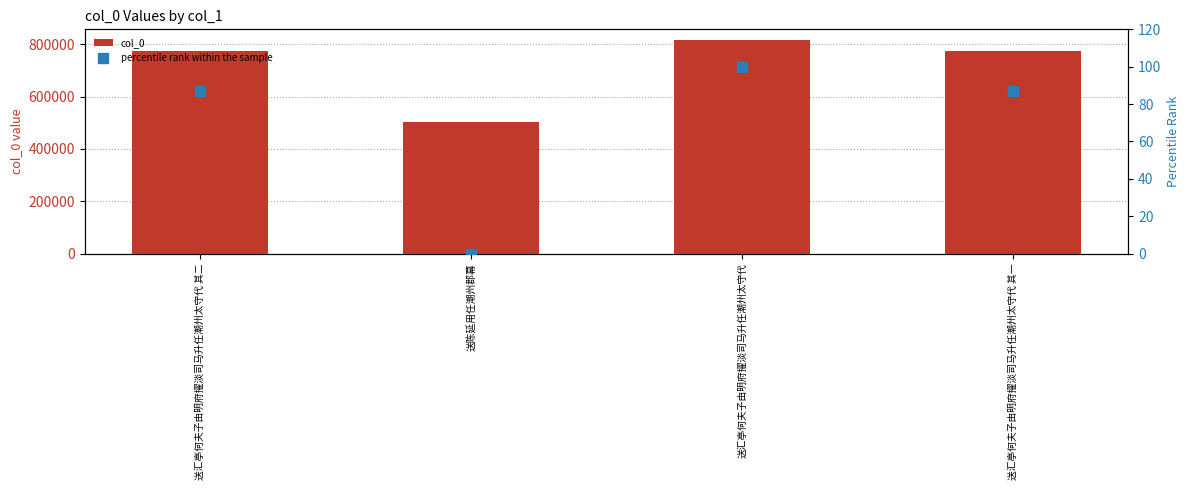

Which series contains the lowest Y value?

percentile rank within the sample